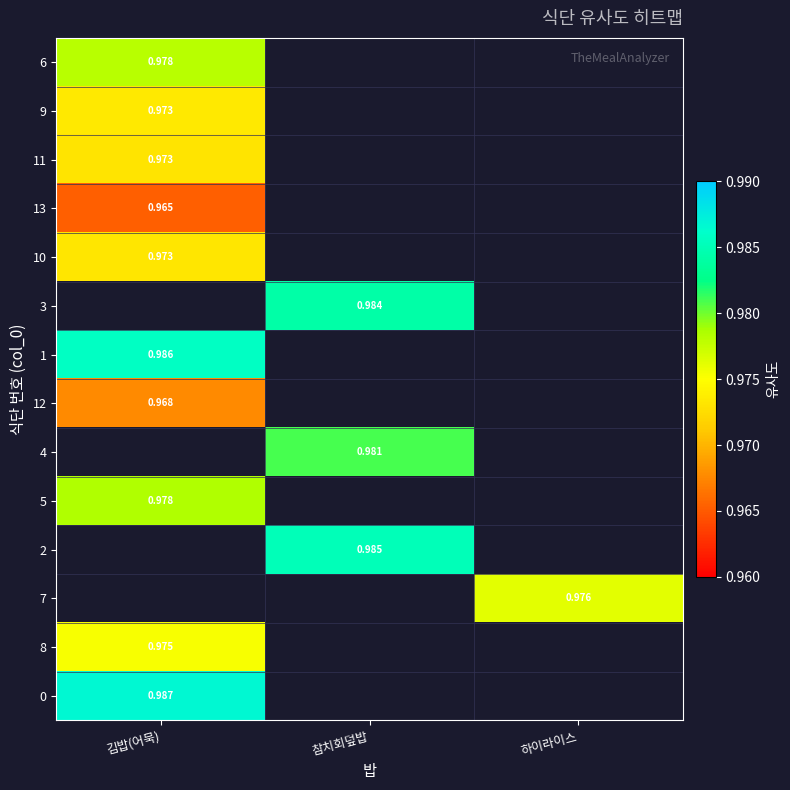

Is the value of 3 at 참치회덮밥 greater than the value of 2 at 하이라이스?

No